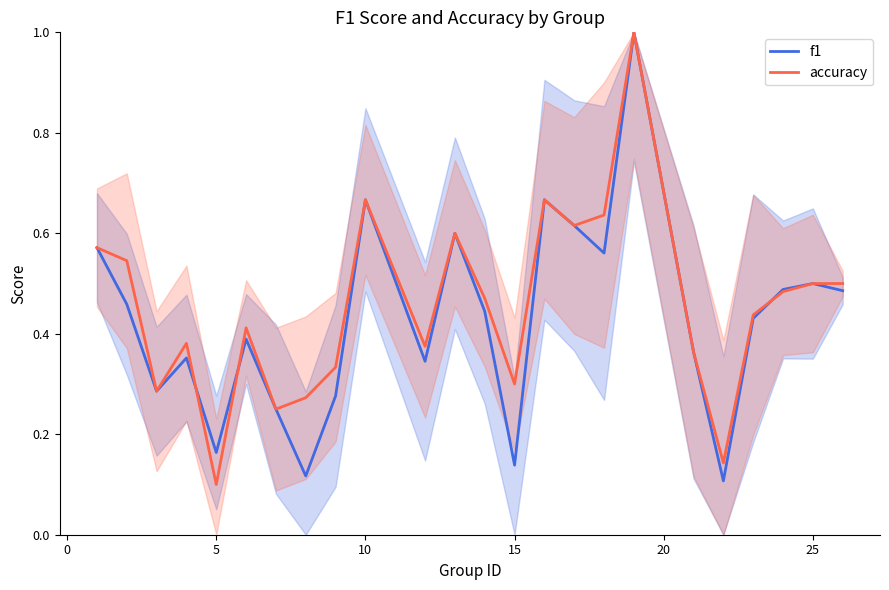

At how many categories does at least one series exceed 0?

24